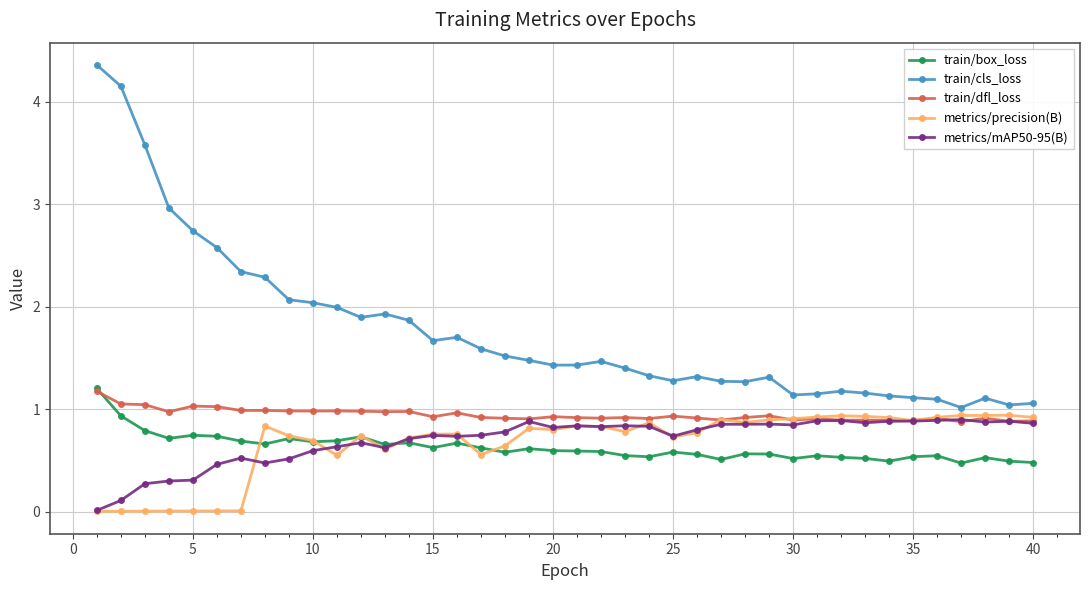

True or false: metrics/precision(B) has more than 0 points higher than both neighbors.

True